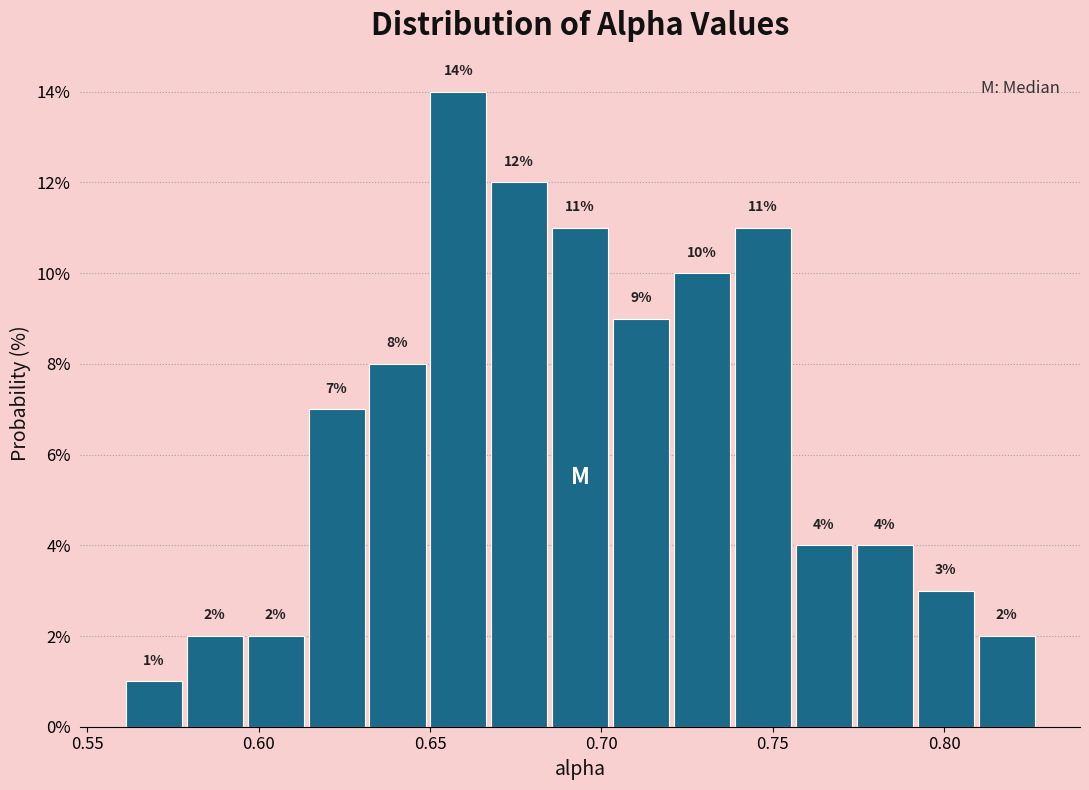

Read against the x-axis, roughly where is the centre of the tallest bar?

0.660